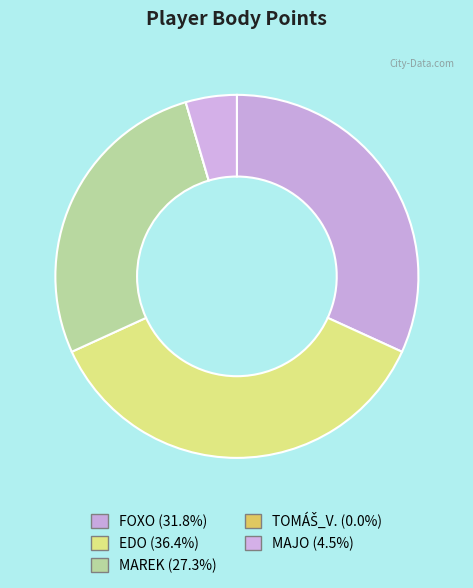

Which has a higher value, TOMÁŠ_V. or MAJO?

MAJO